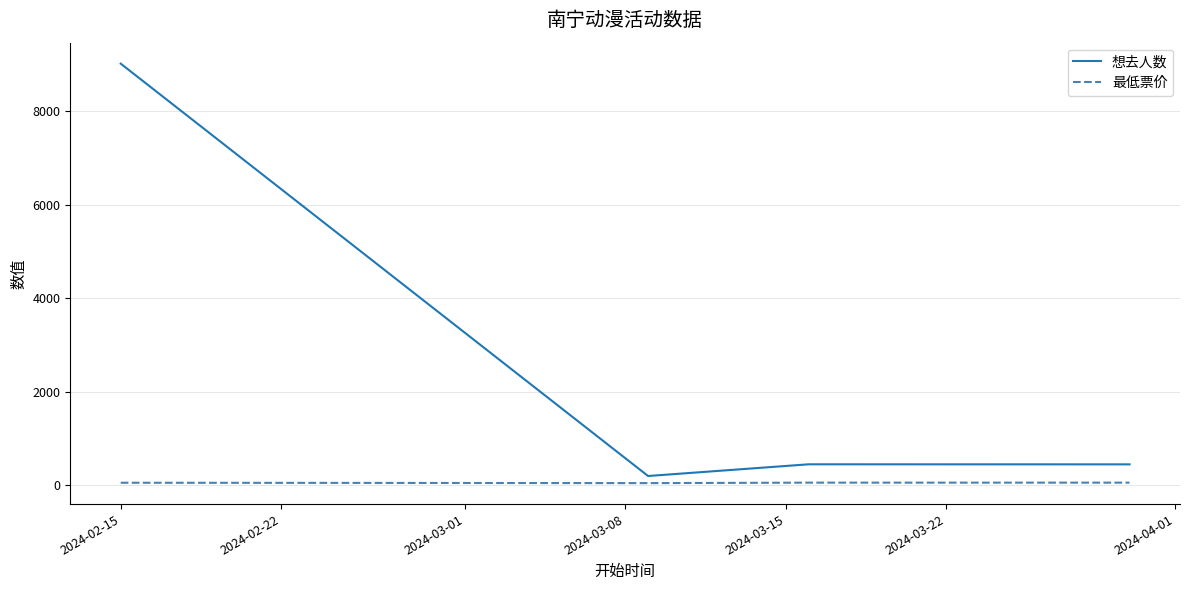

What is the maximum value for 想去人数?

9015